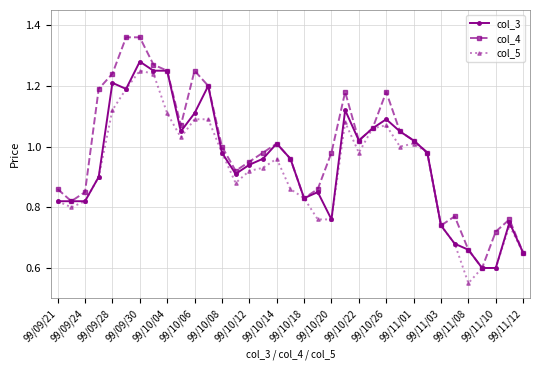

Does the chart have visible grid lines?

Yes